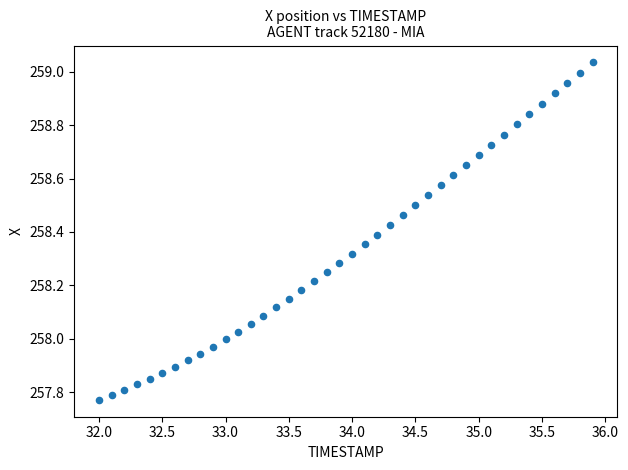

What is the range of Y values (max minus min)?

1.3